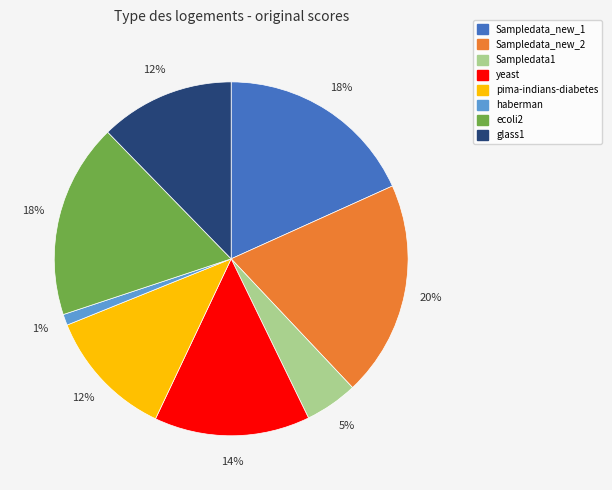

Does Sampledata1 represent more than half of the total?

No